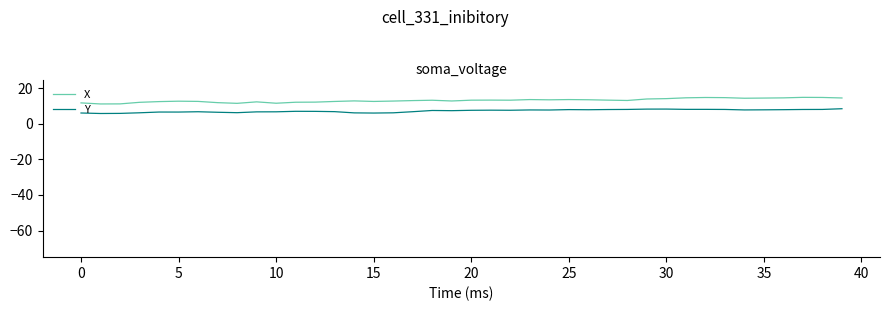

What is the average value of the X series?

13.3